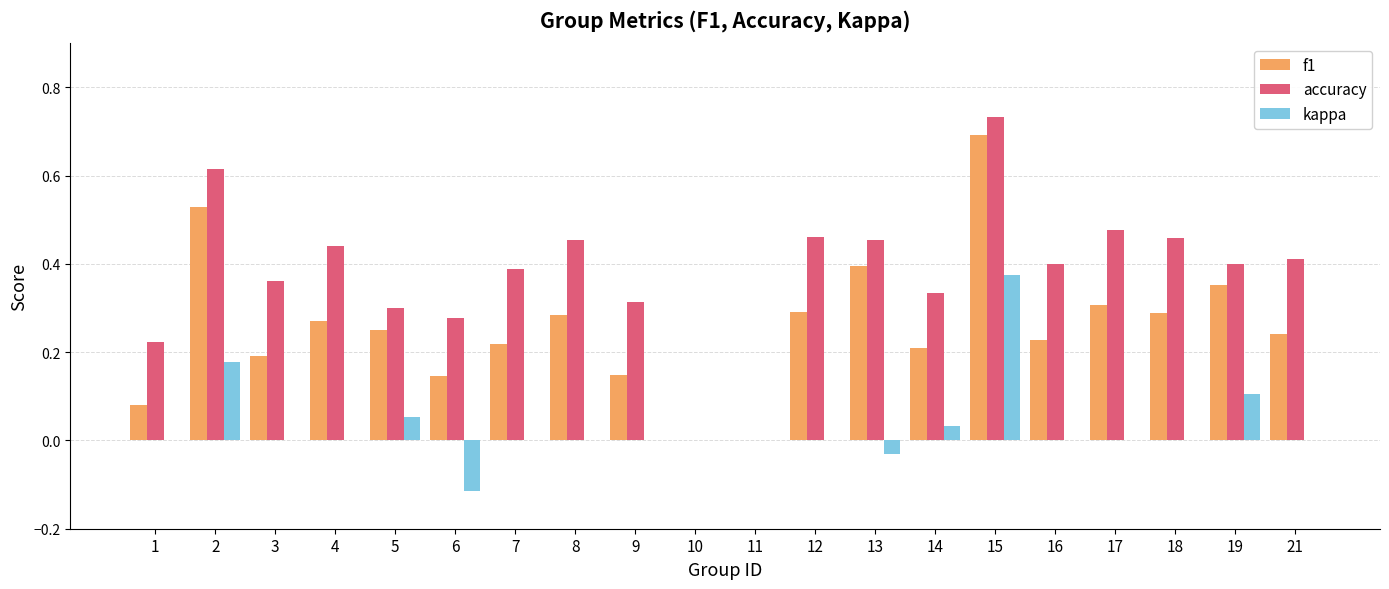

What is the sum of all accuracy values?

7.5